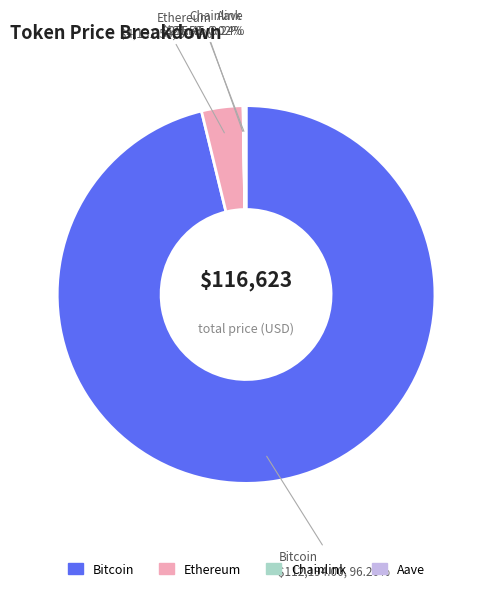

Which slice is the largest?

Bitcoin